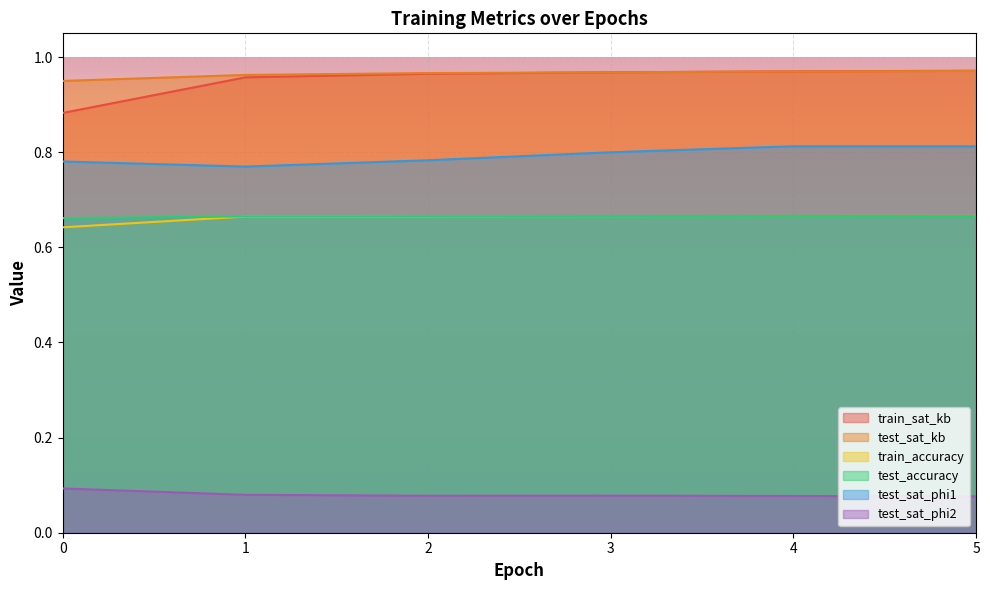

What is the sum of the test_sat_phi1 values at 1 and 3?

1.6